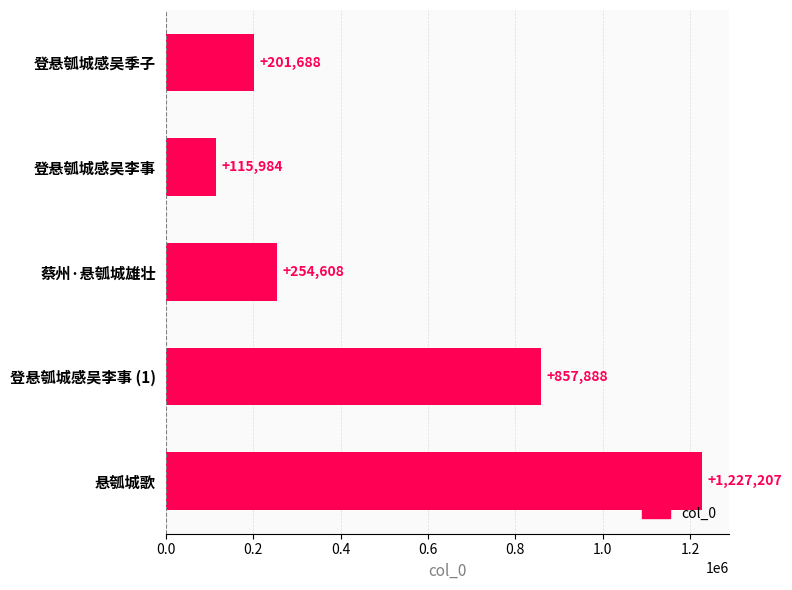

What is the difference between the second highest and minimum values?

741904